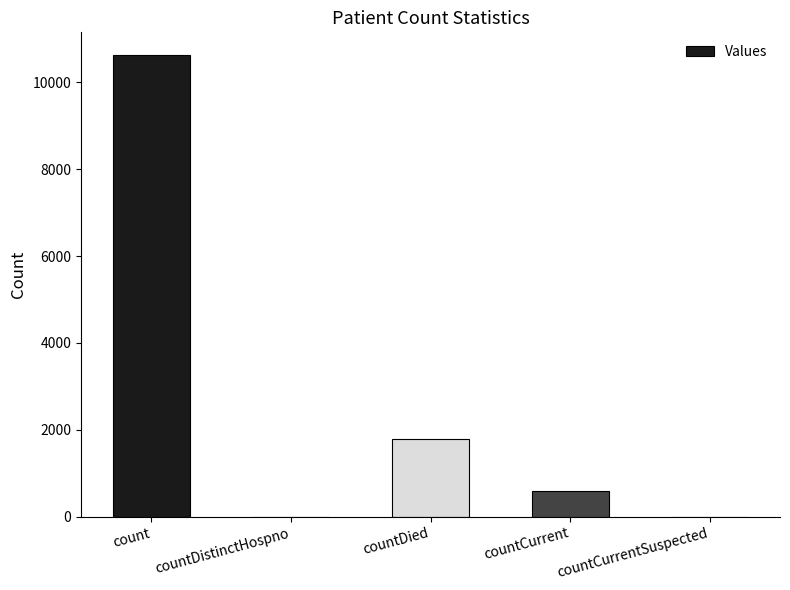

The value at countCurrentSuspected is -3646. True or false?

False